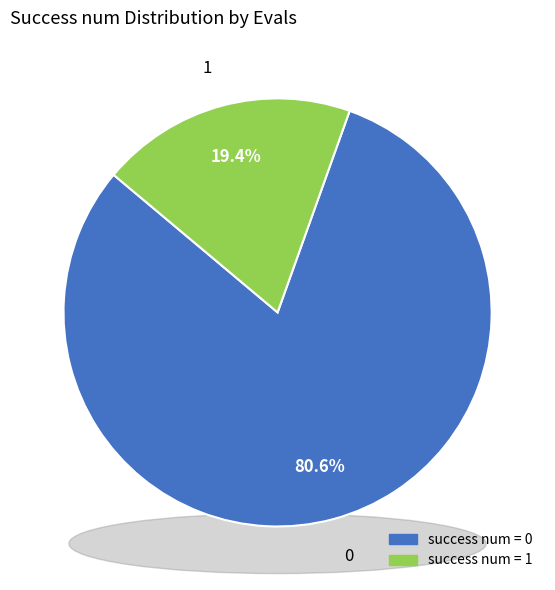

Count the number of slices in the pie.

2